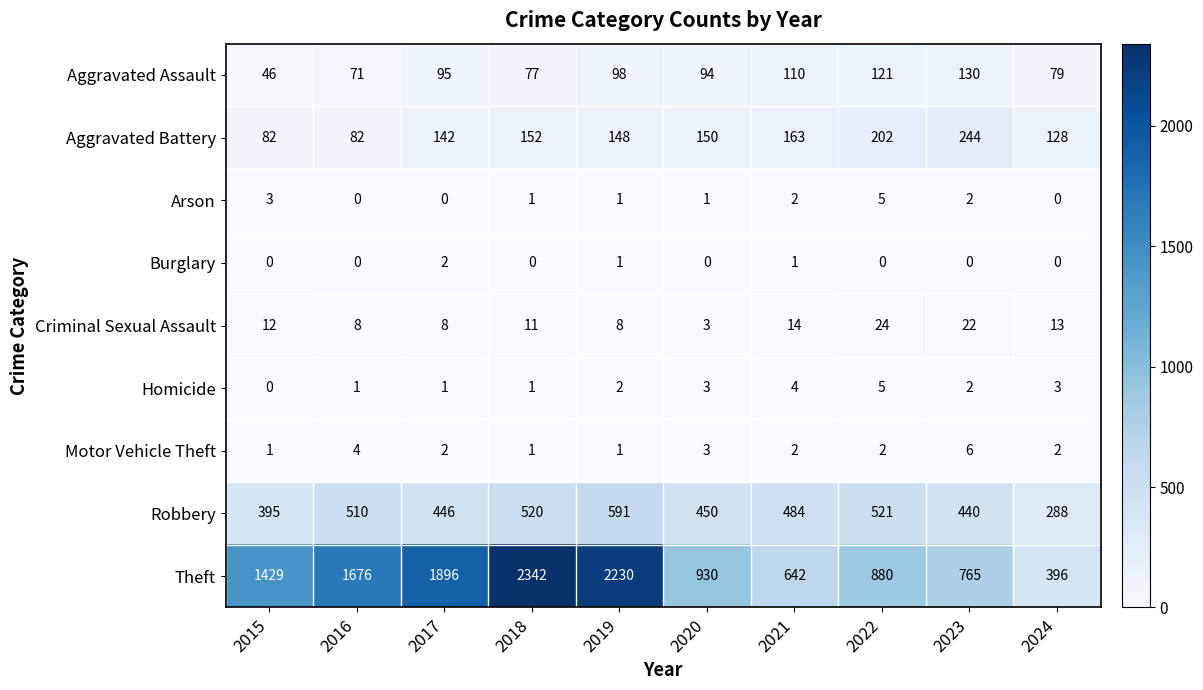

What is the difference between the maximum and second lowest values in the Motor Vehicle Theft series?

5